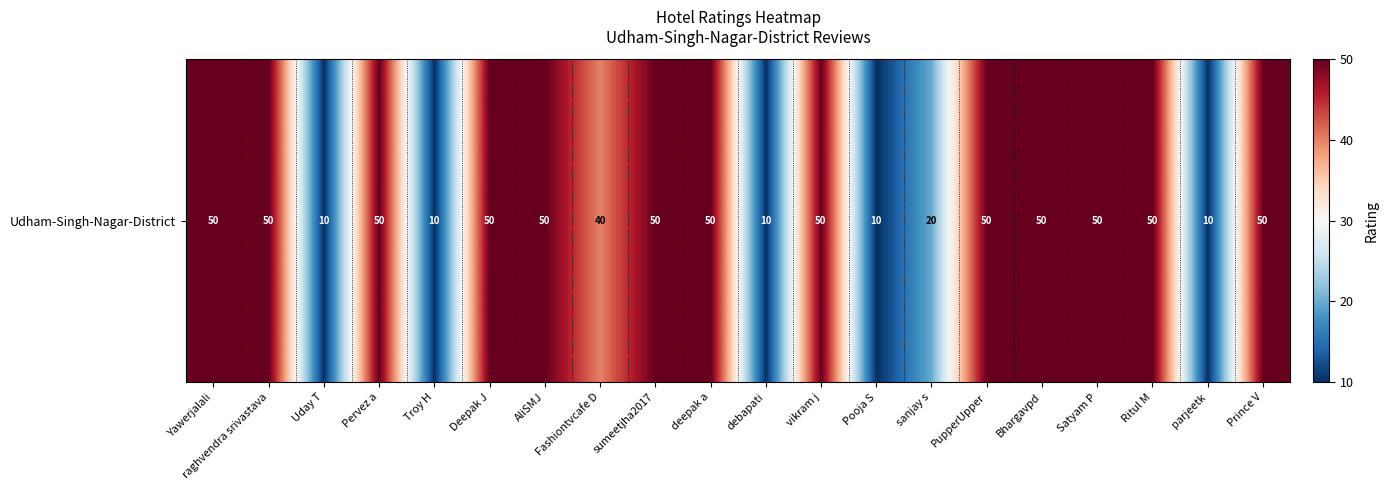

Rank the categories by value from lowest to highest.

Uday T, Troy H, debapati, Pooja S, parjeetk, sanjay s, Fashiontvcafe D, Yawerjalali, raghvendra srivastava, Pervez a, Deepak J, AliSMJ, sumeetjha2017, deepak a, vikram j, PupperUpper, Bhargavpd, Satyam P, Ritul M, Prince V